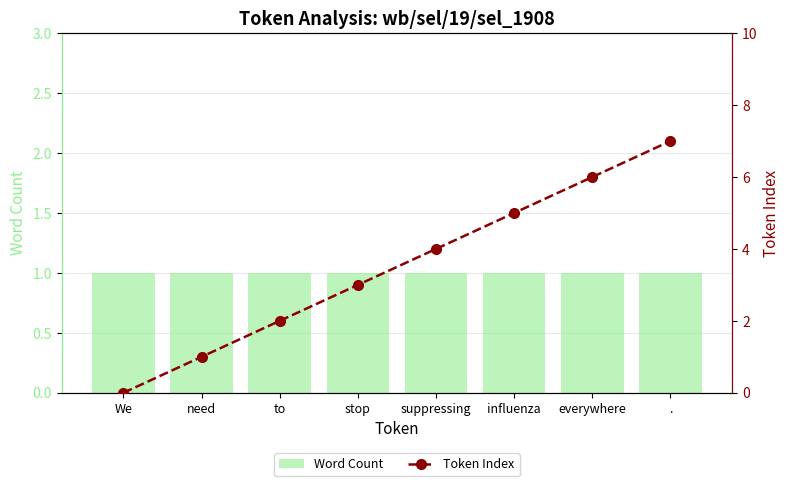

What is the difference between the maximum and minimum values in the Token Index series?

7